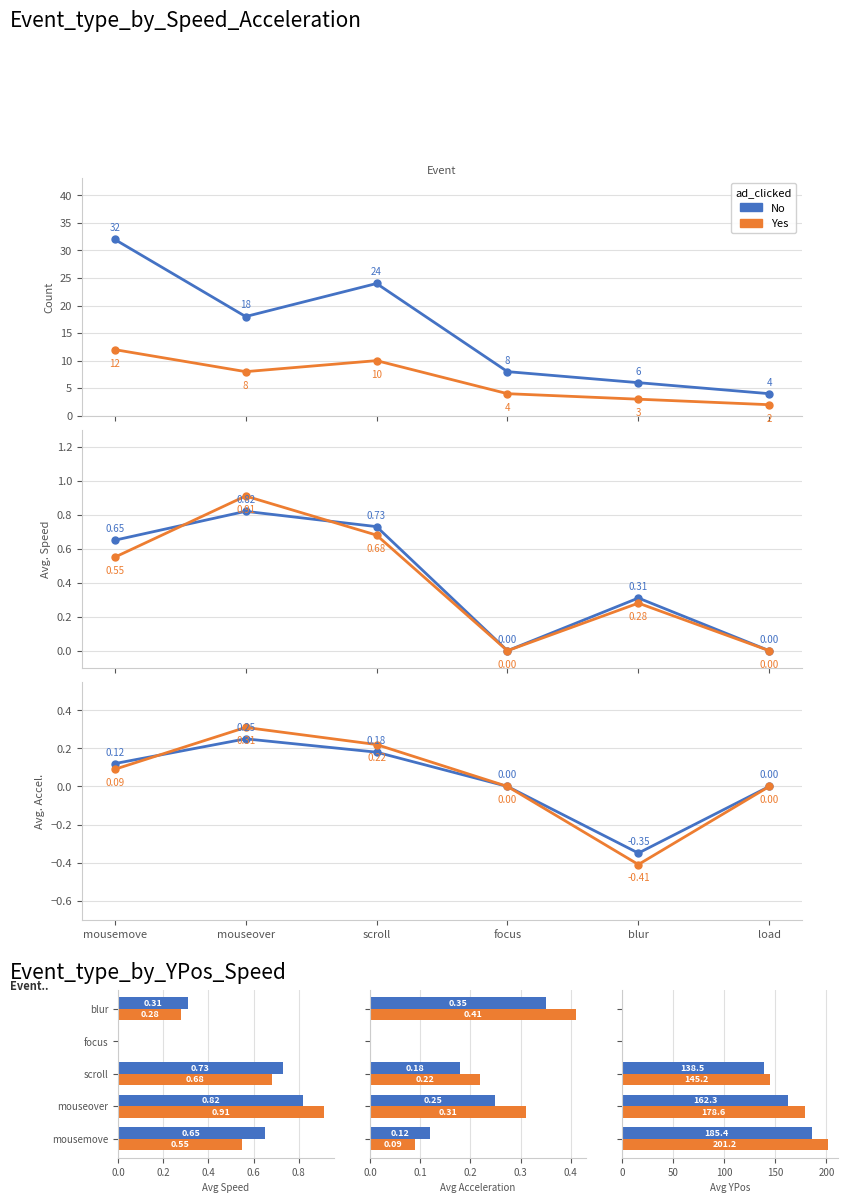

At which label does Yes first exceed 145?

mousemove